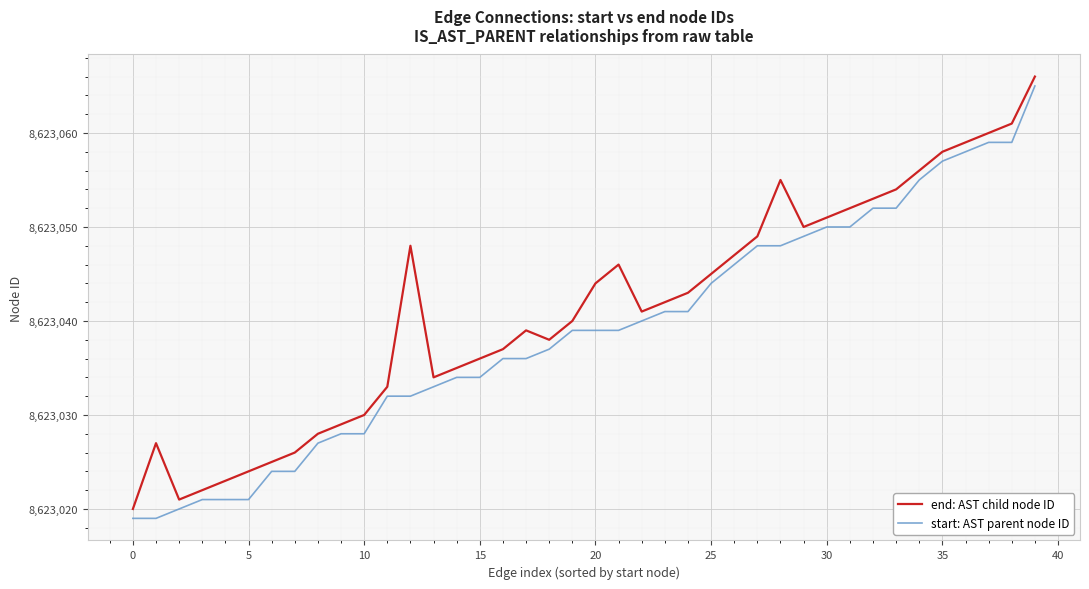

List the series in order of their overall mean, lowest first.

start: AST parent node ID, end: AST child node ID